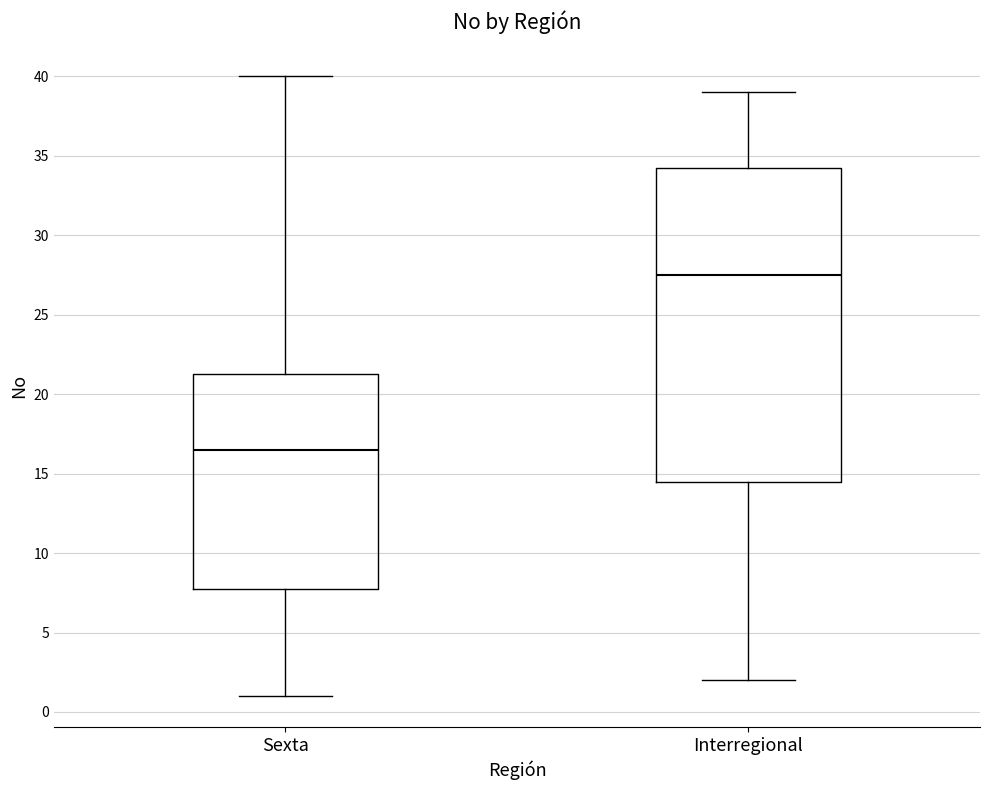

Comparing the boxes themselves (not the whiskers), which one is the tallest?

Interregional